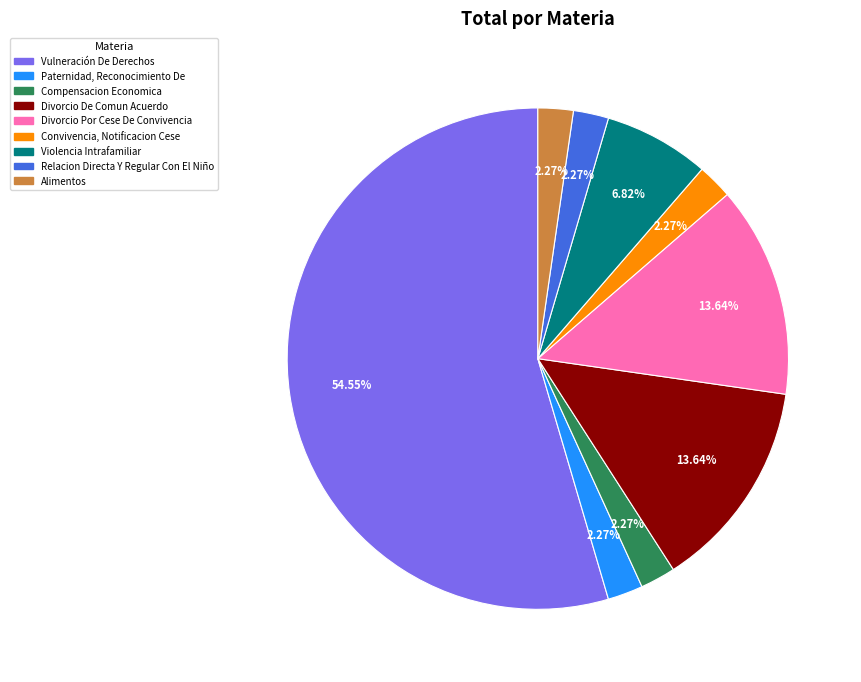

Which category has the biggest portion of the pie?

Vulneración De Derechos